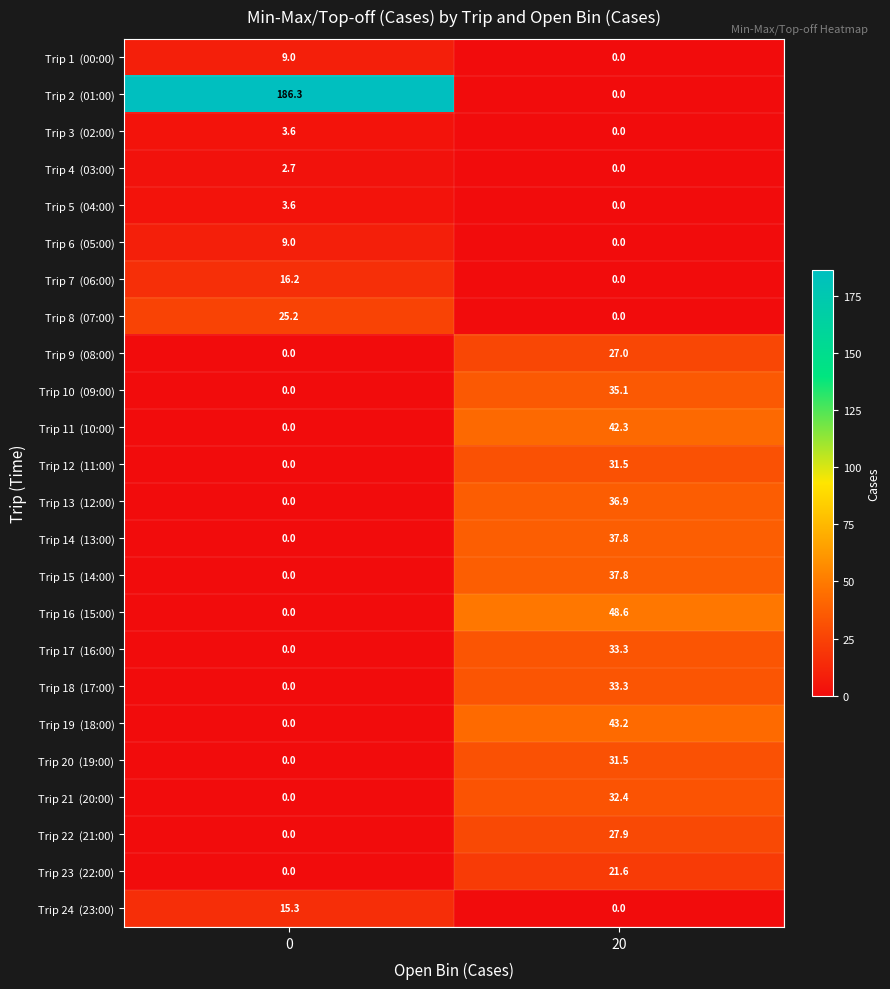

What is the maximum value shown in the chart?

186.3